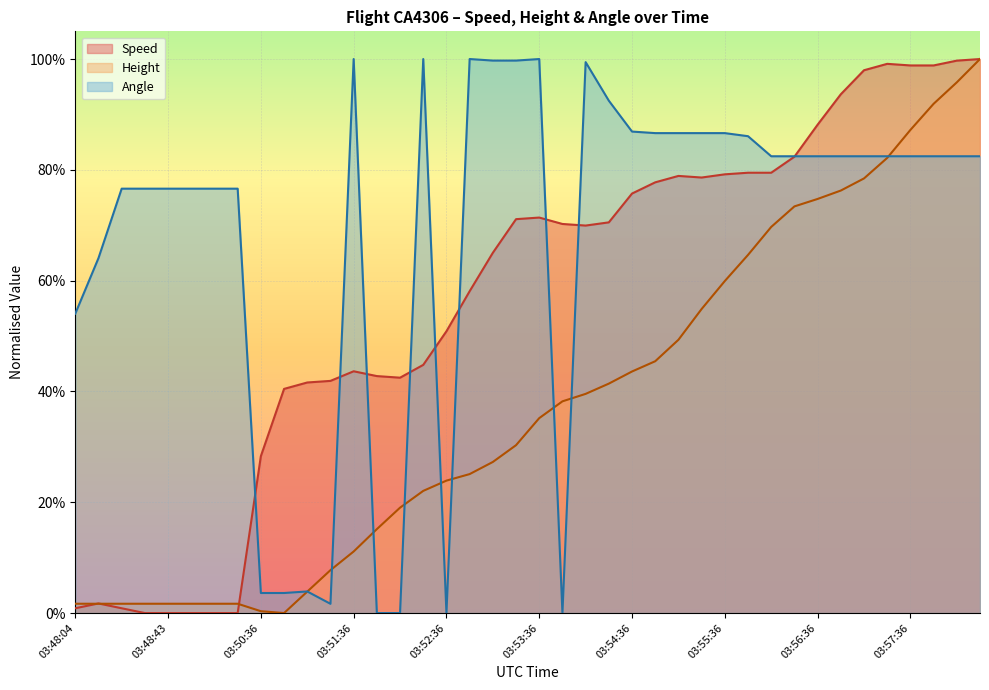

How many values in the Angle series exceed 0?

36